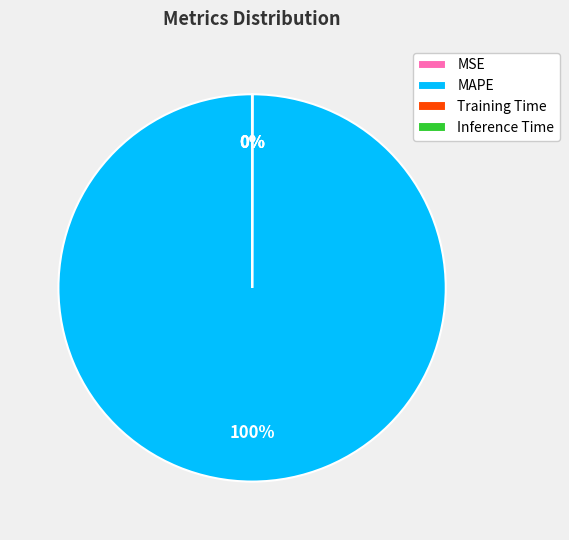

To the nearest percent, what percentage of the pie is MAPE?

100%